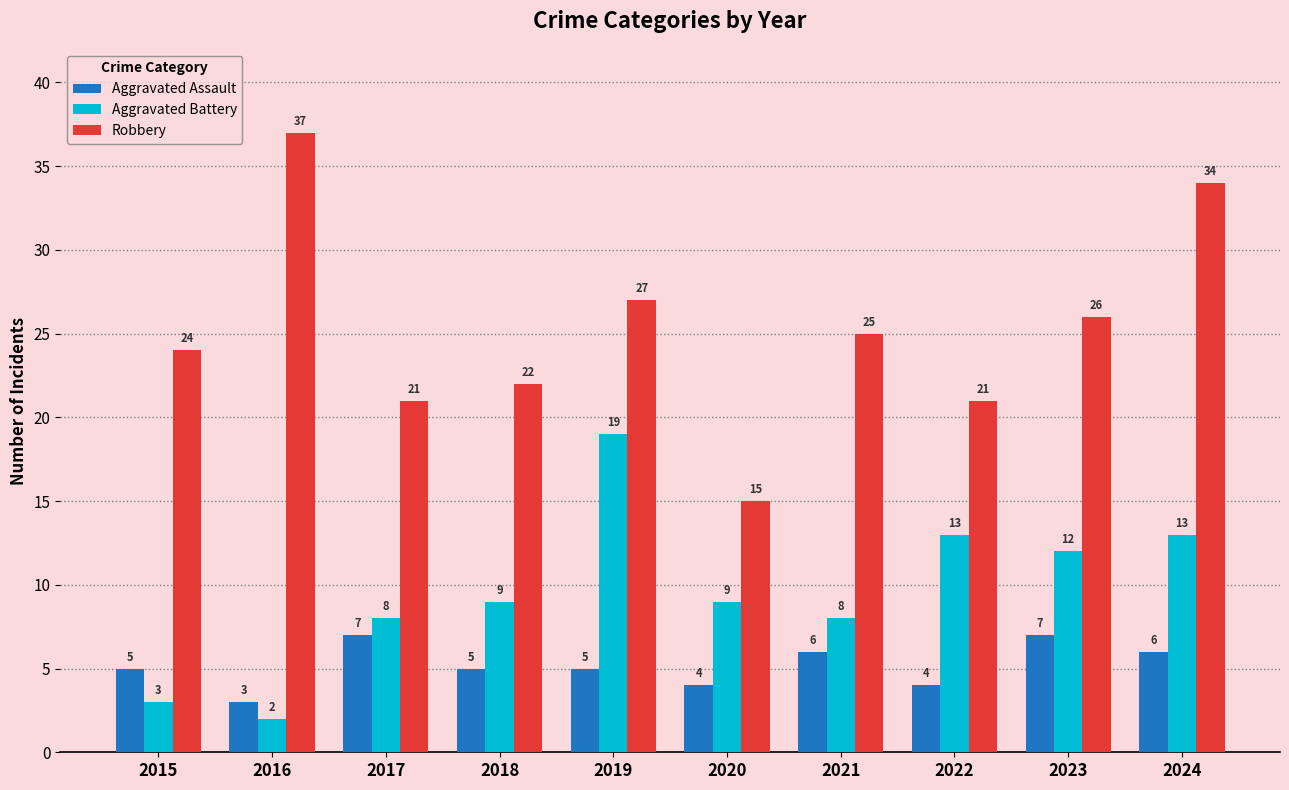

How many groups of bars are there?

10